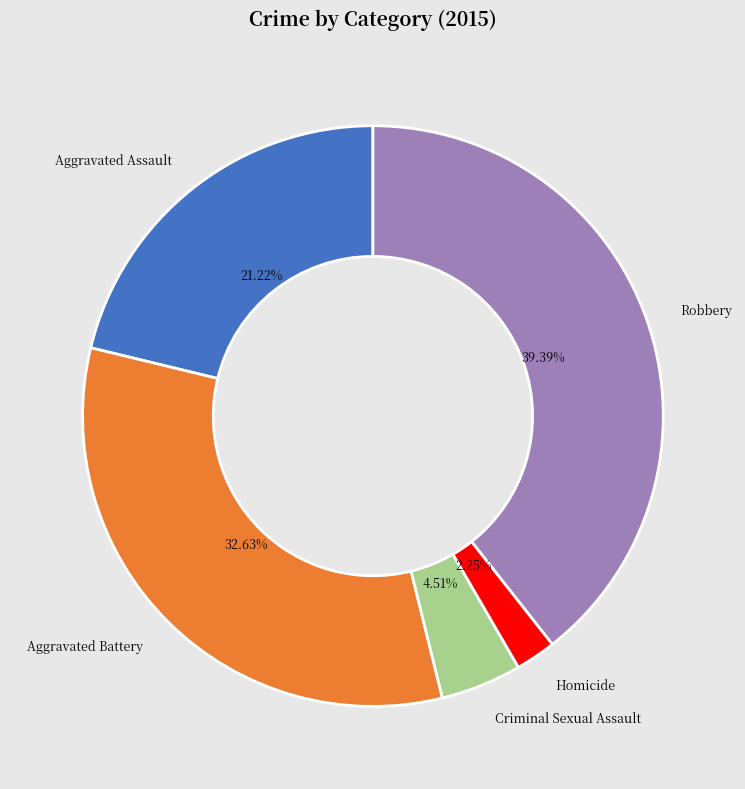

The Robbery slice represents 39% of the pie. True or false?

True